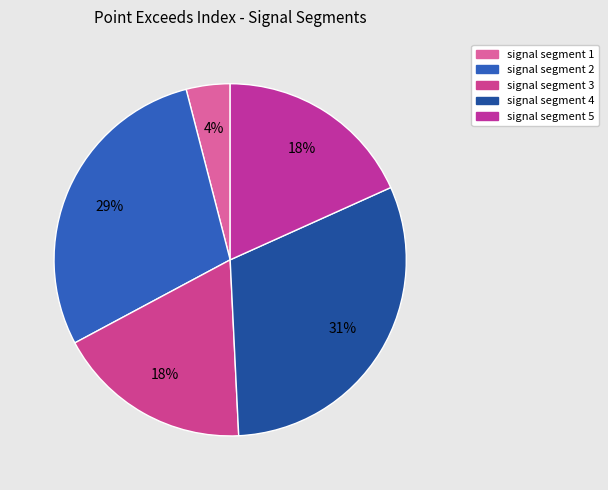

Count the number of slices in the pie.

5